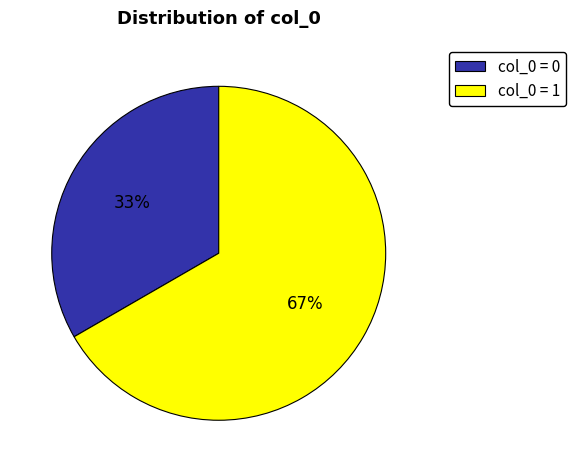

What is the majority slice?

col_0 = 1